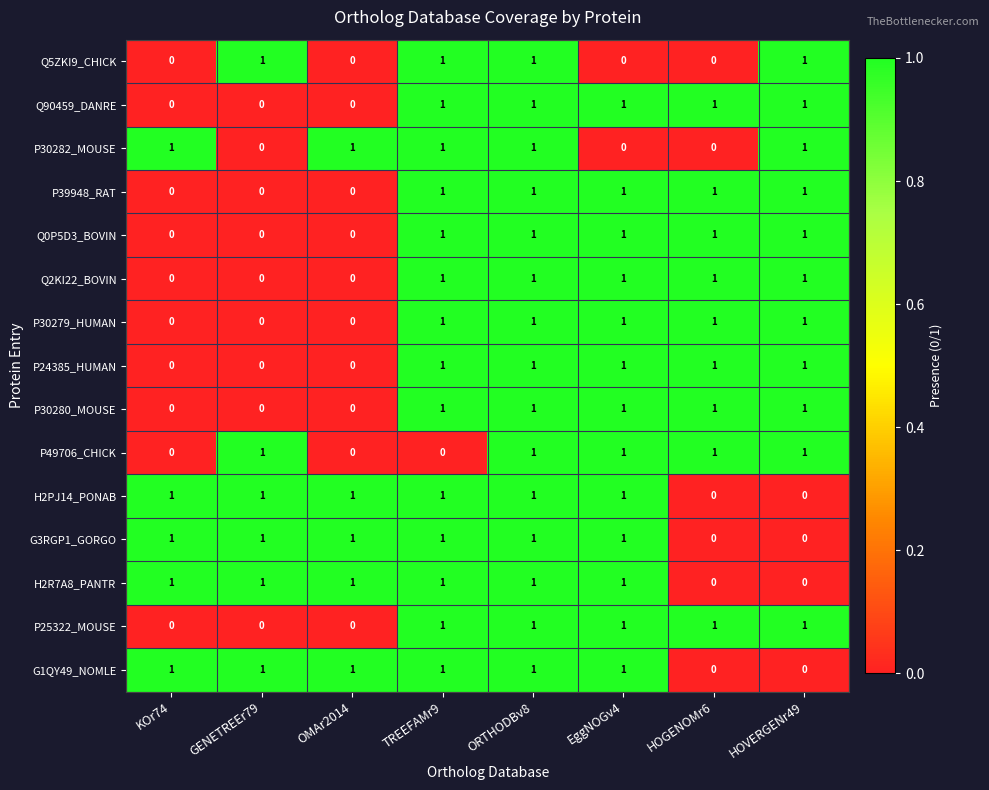

What is the total value across all series at EggNOGv4?

13